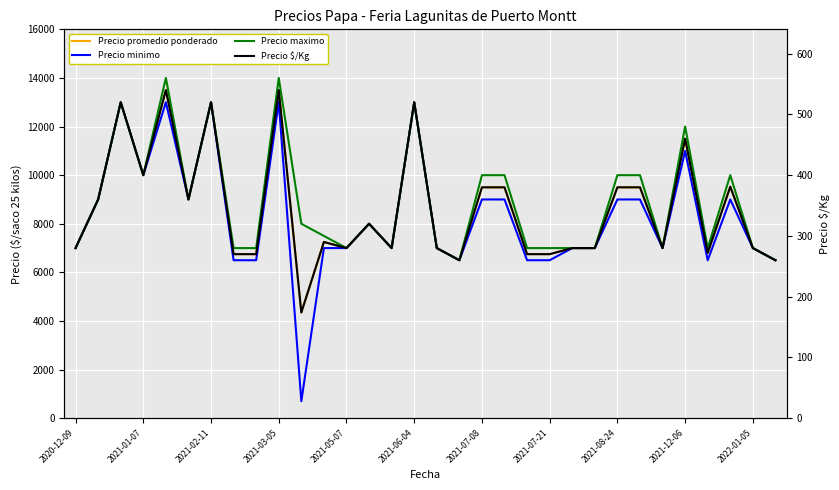

Reading left to right, extract all data points from this chart.

Precio promedio ponderado: 7000	9000	13000	10000	13500	9000	13000	6750	6750	13500	4350	7250	7000	8000	7000	13000	7000	6500	9500	9500	6750	6750	7000	7000	9500	9500	7000	11500	6800	9533	7000	6500
Precio minimo: 7000	9000	13000	10000	13000	9000	13000	6500	6500	13000	700	7000	7000	8000	7000	13000	7000	6500	9000	9000	6500	6500	7000	7000	9000	9000	7000	11000	6500	9000	7000	6500
Precio maximo: 7000	9000	13000	10000	14000	9000	13000	7000	7000	14000	8000	7500	7000	8000	7000	13000	7000	6500	10000	10000	7000	7000	7000	7000	10000	10000	7000	12000	7000	10000	7000	6500
Precio $/Kg: 280	360	520	400	540	360	520	270	270	540	174	290	280	320	280	520	280	260	380	380	270	270	280	280	380	380	280	460	272	381	280	260